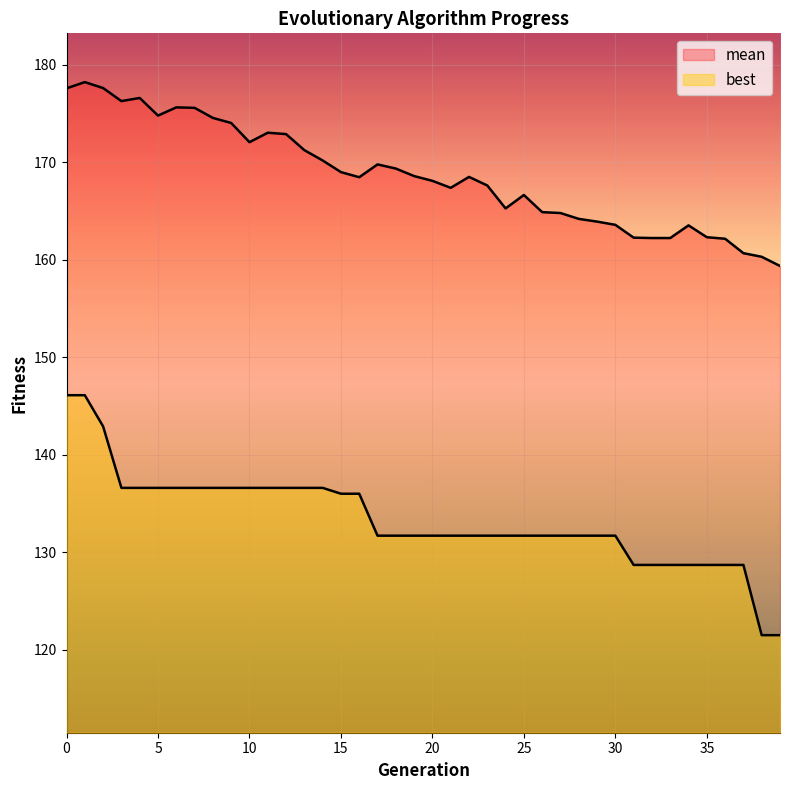

What is the total value across all series at 38?

281.8